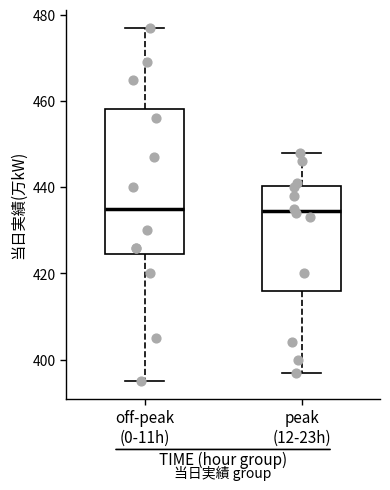

Which box is the tallest, from its lower edge to its upper edge?

off-peak (0-11h)